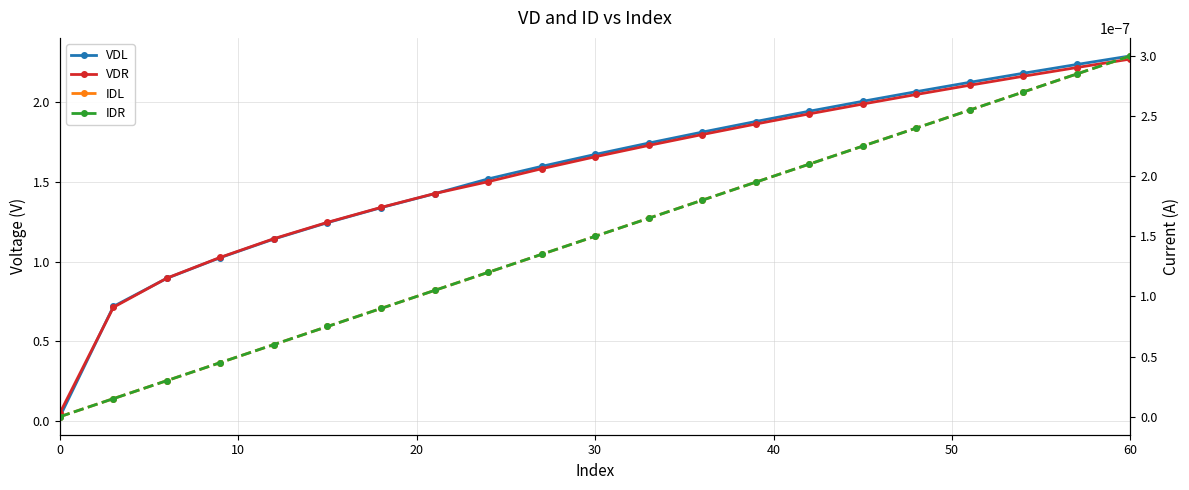

How many data points does each series have?

21